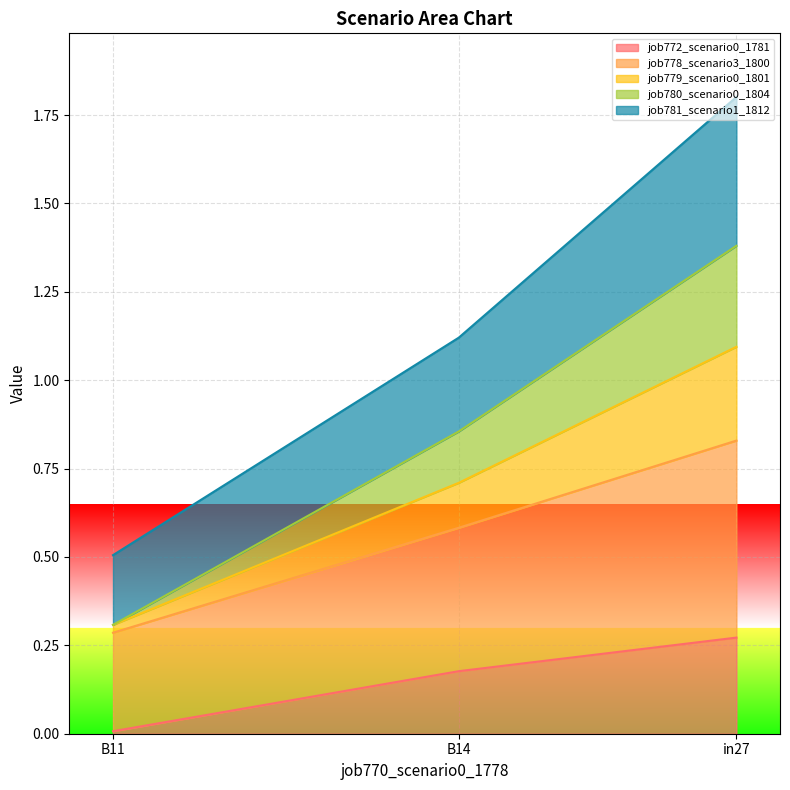

The value of job778_scenario3_1800 at B11 is 0.7. True or false?

False